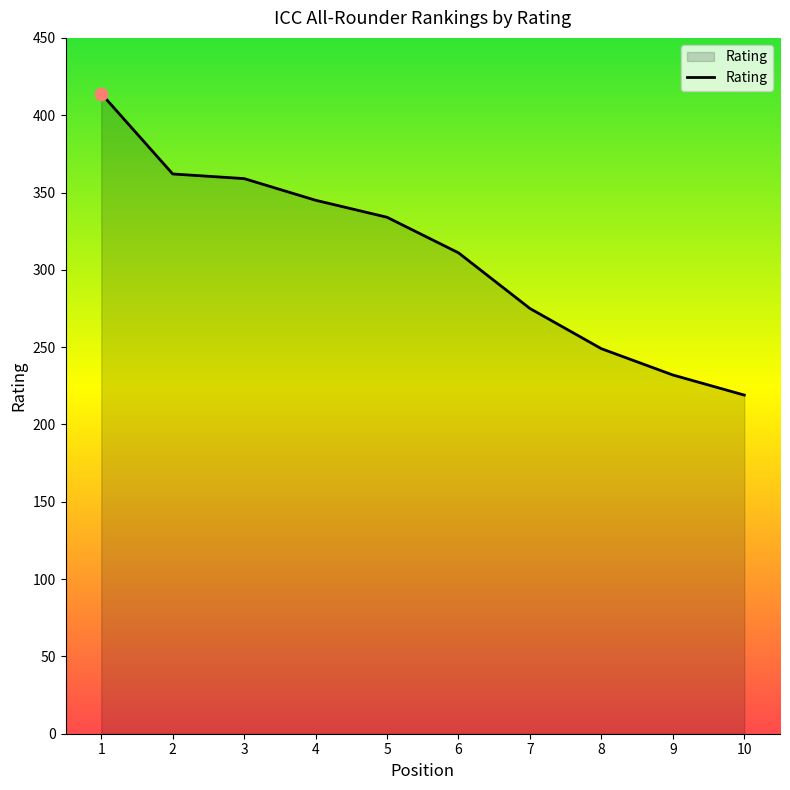

Between 1 and 5, which is larger?

1